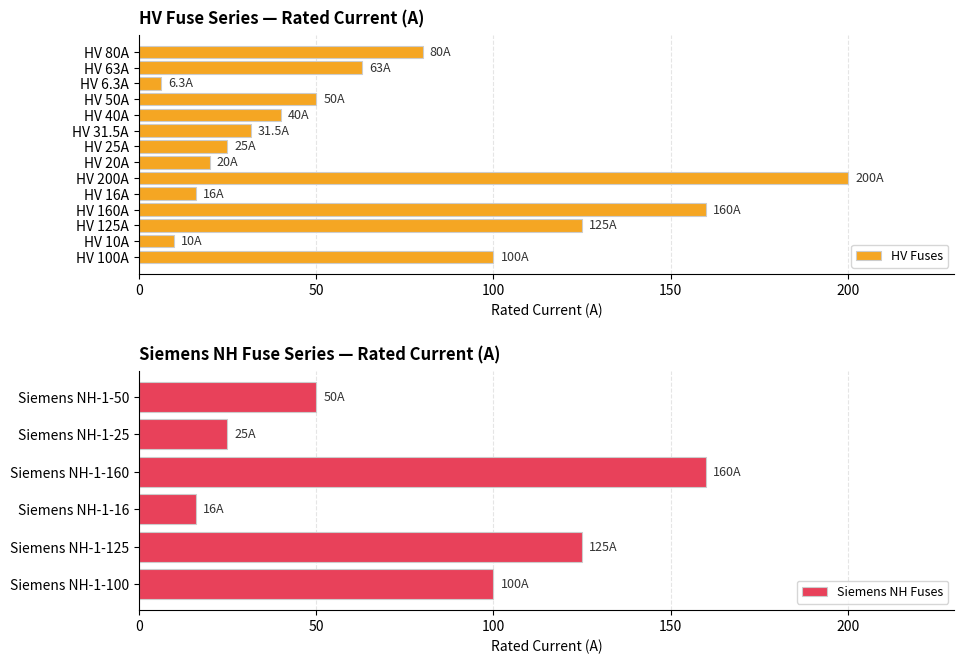

List the labels in order of value, largest first.

HV 200A, HV 160A, Siemens NH-1-160, HV 125A, Siemens NH-1-125, HV 100A, Siemens NH-1-100, HV 80A, HV 63A, HV 50A, Siemens NH-1-50, HV 40A, HV 31.5A, HV 25A, Siemens NH-1-25, HV 20A, HV 16A, Siemens NH-1-16, HV 10A, HV 6.3A